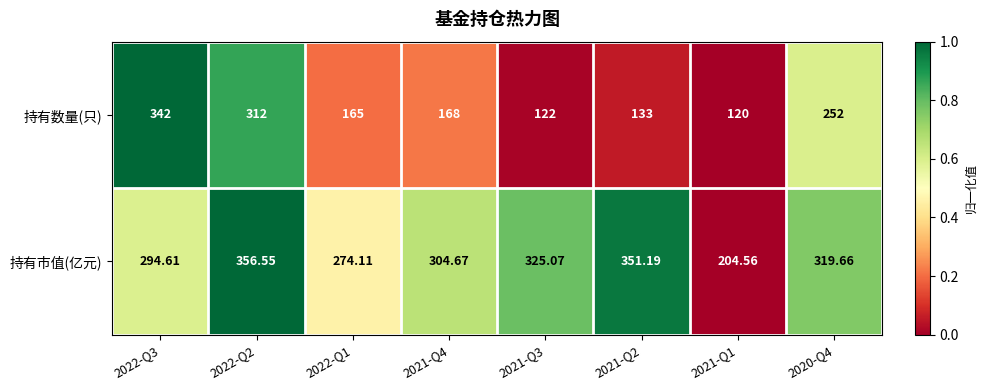

List the series in order of their overall mean, highest first.

持有市值(亿元), 持有数量(只)